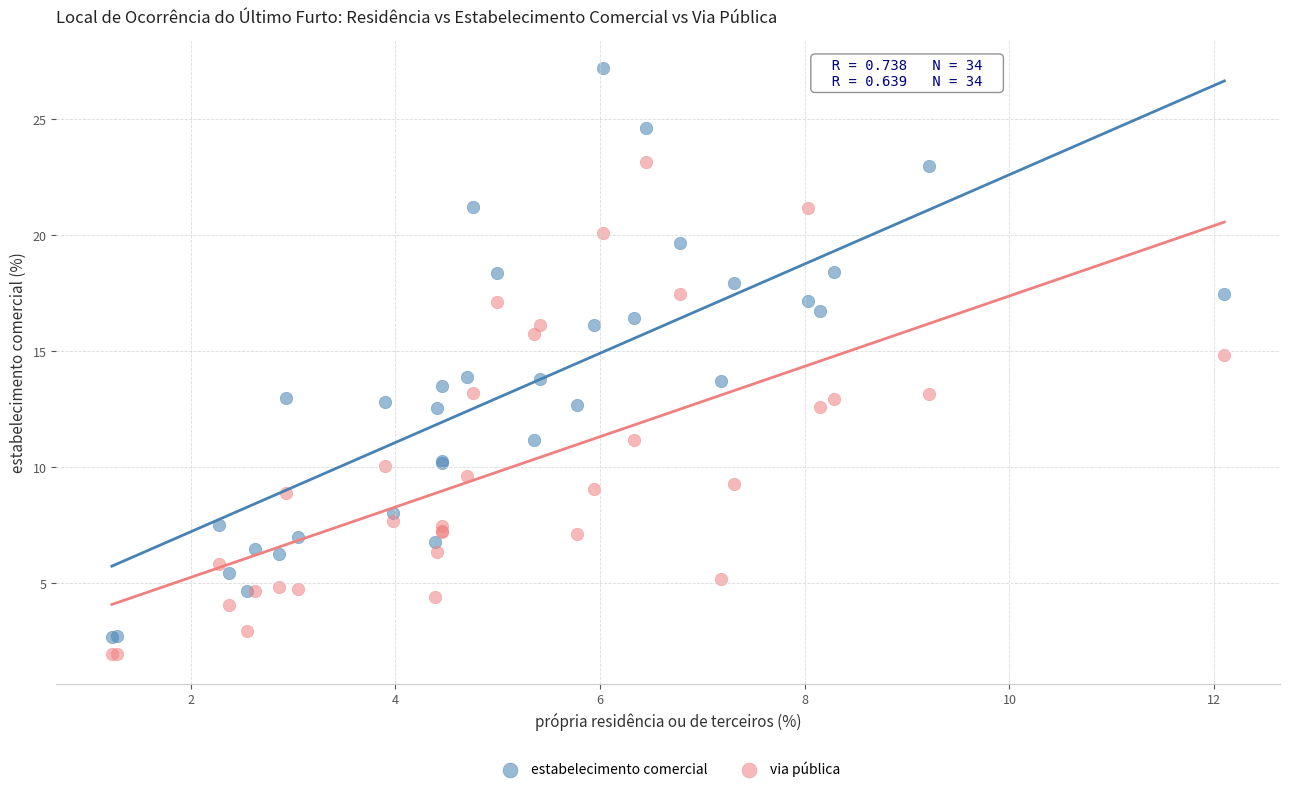

What are all the series names shown in the legend?

estabelecimento comercial, via pública